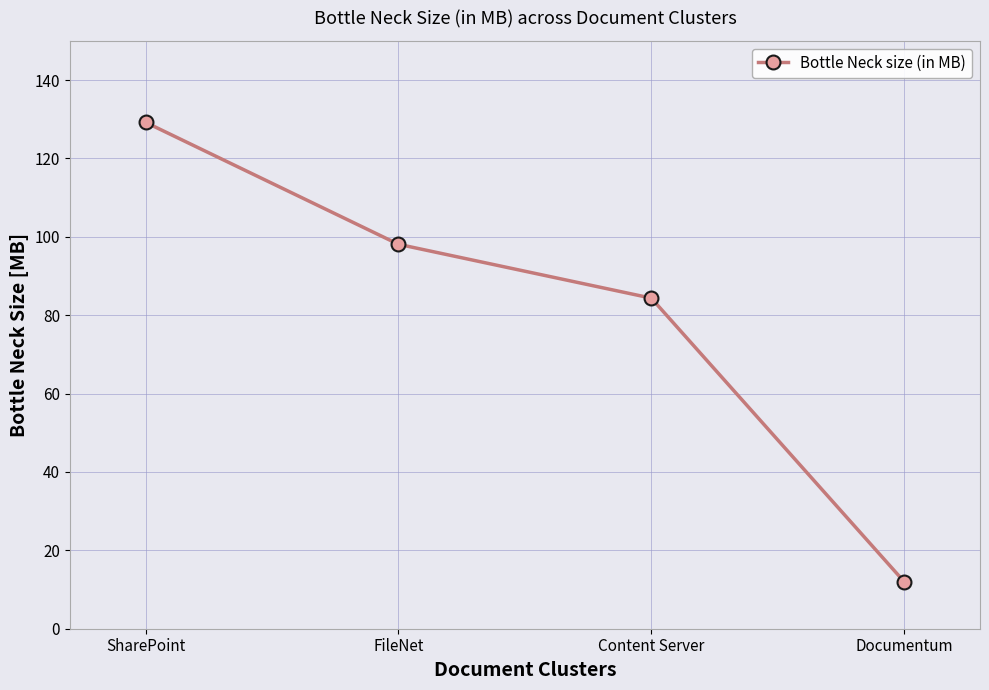

List the labels in order of value, smallest first.

Documentum, Content Server, FileNet, SharePoint